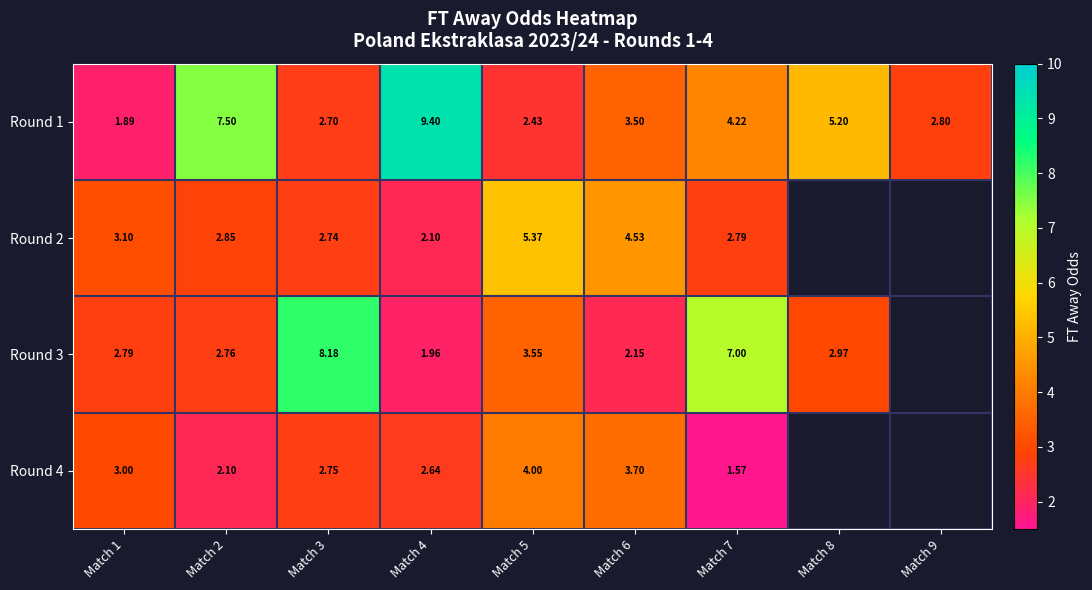

Is the value of Round 1 at Match 7 greater than the value of Round 4 at Match 7?

Yes